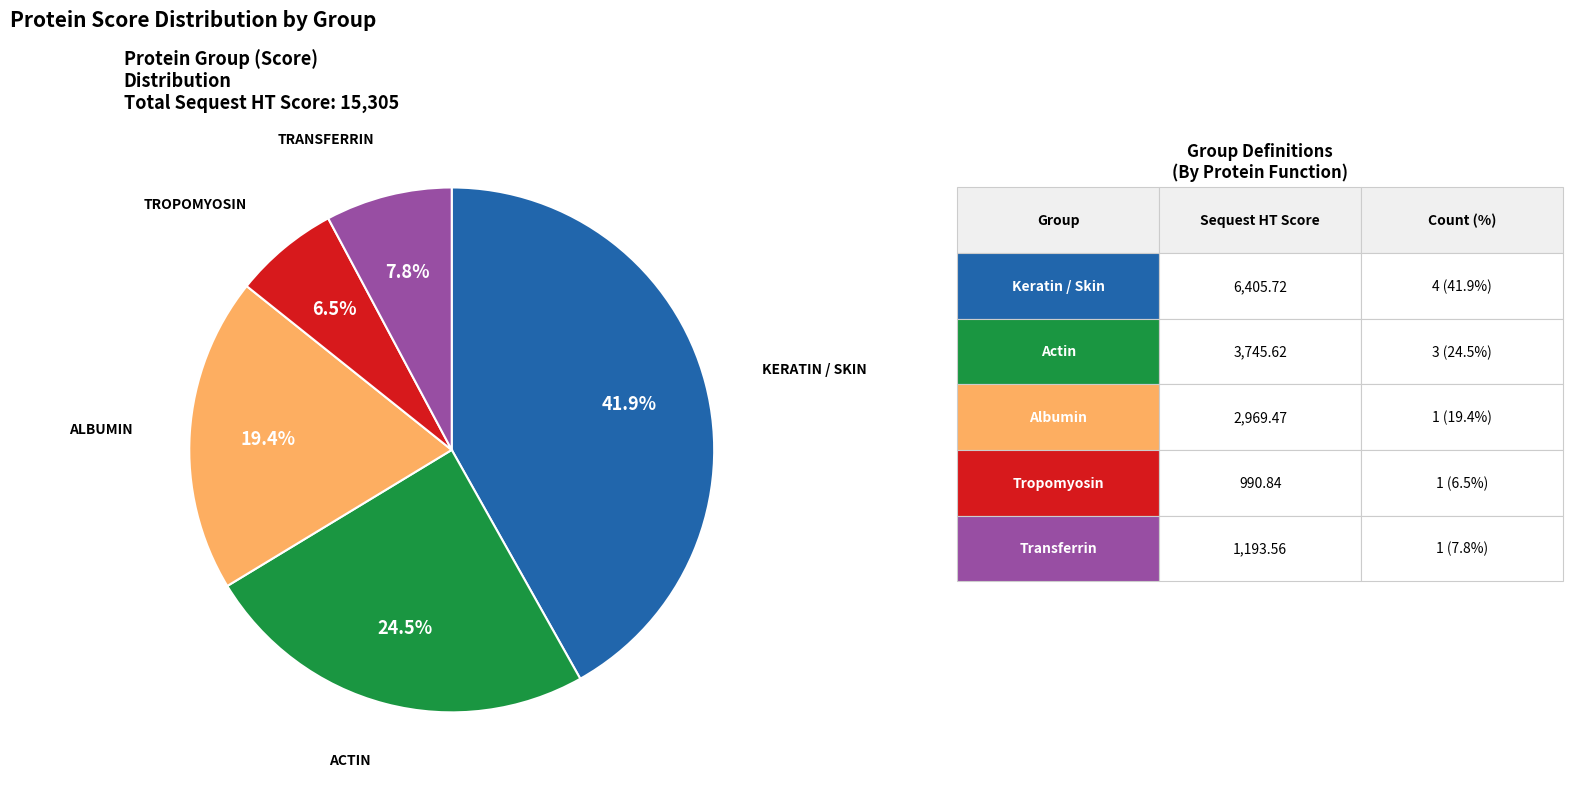

Is there any slice that represents more than half of the pie?

No